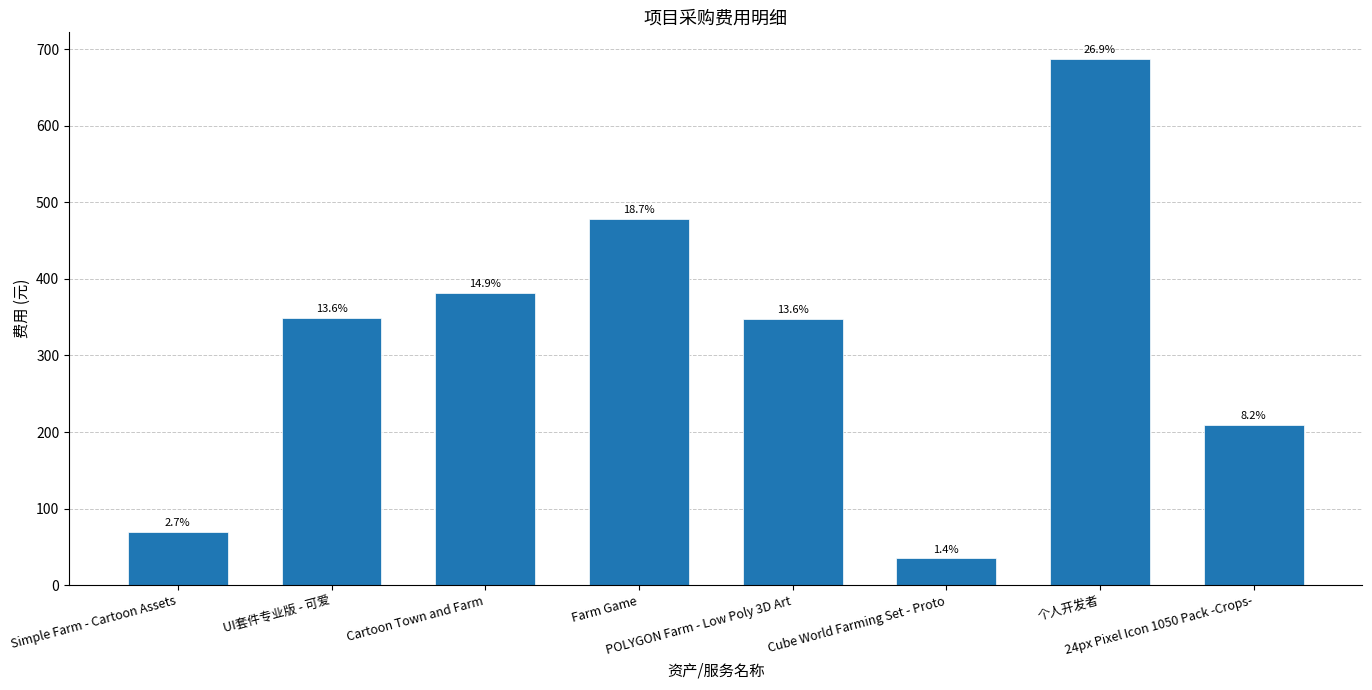

How many bars are there in total?

8